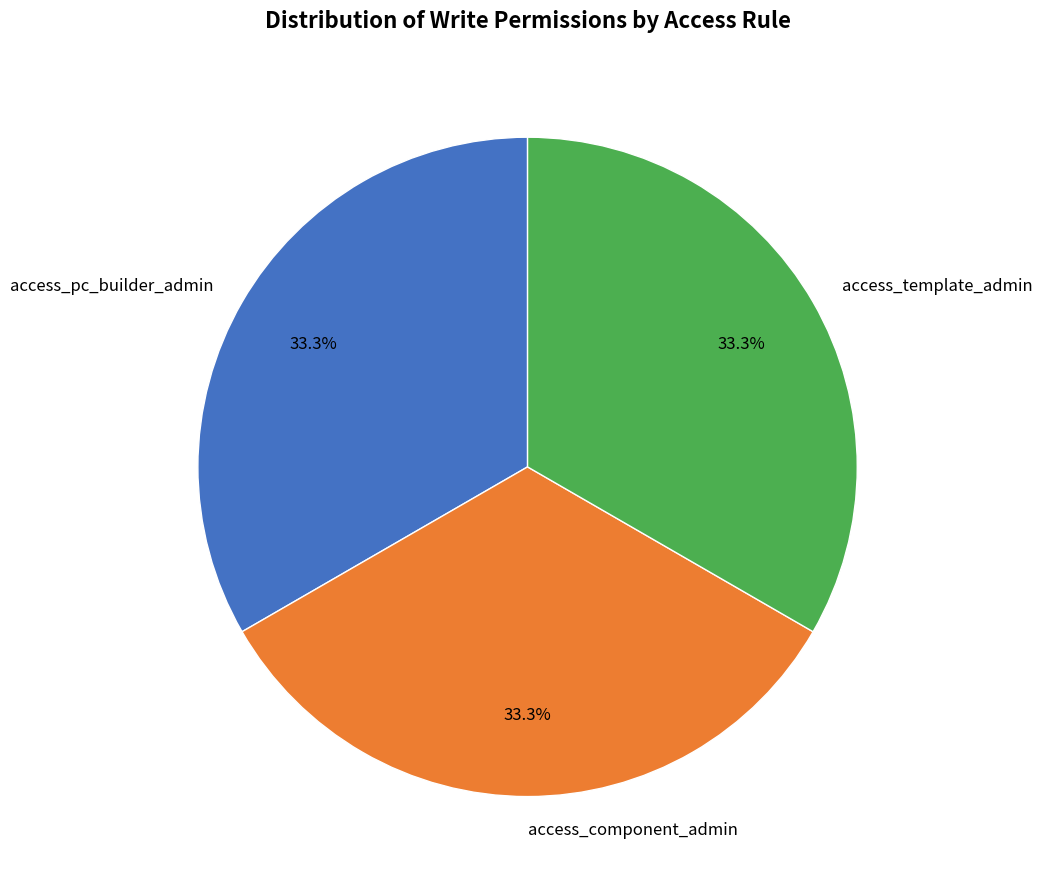

Is there a majority slice in this chart?

No